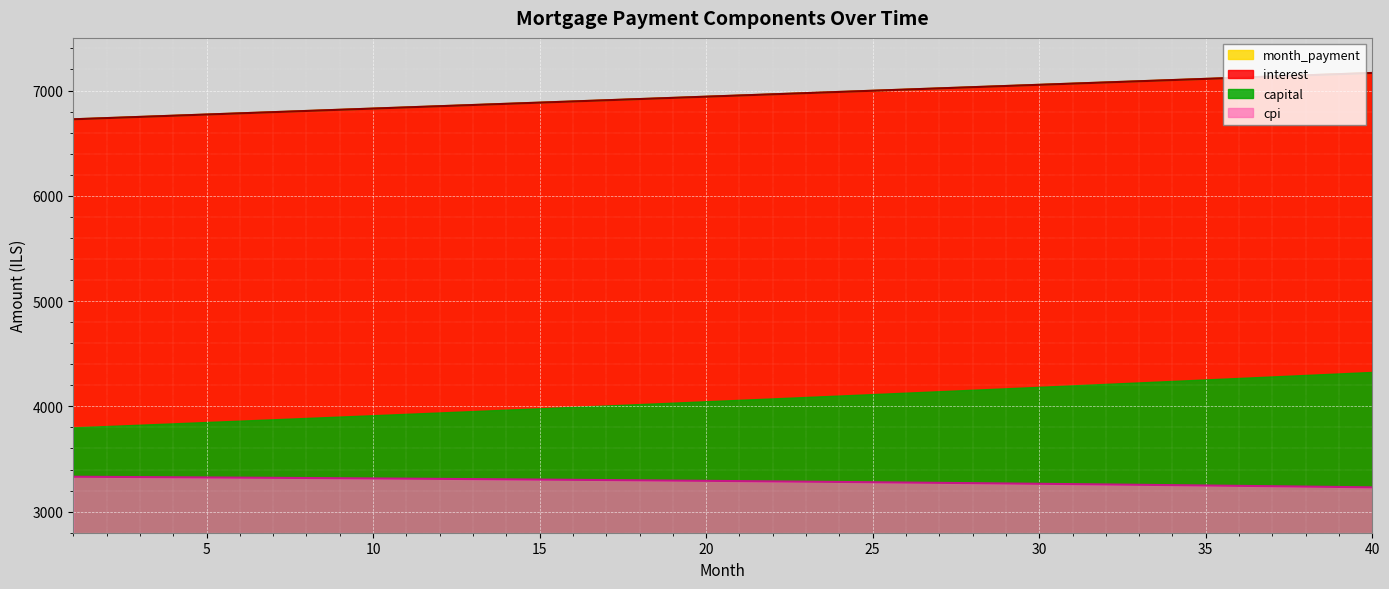

True or false: month_payment has more than 1 interior local peaks.

False